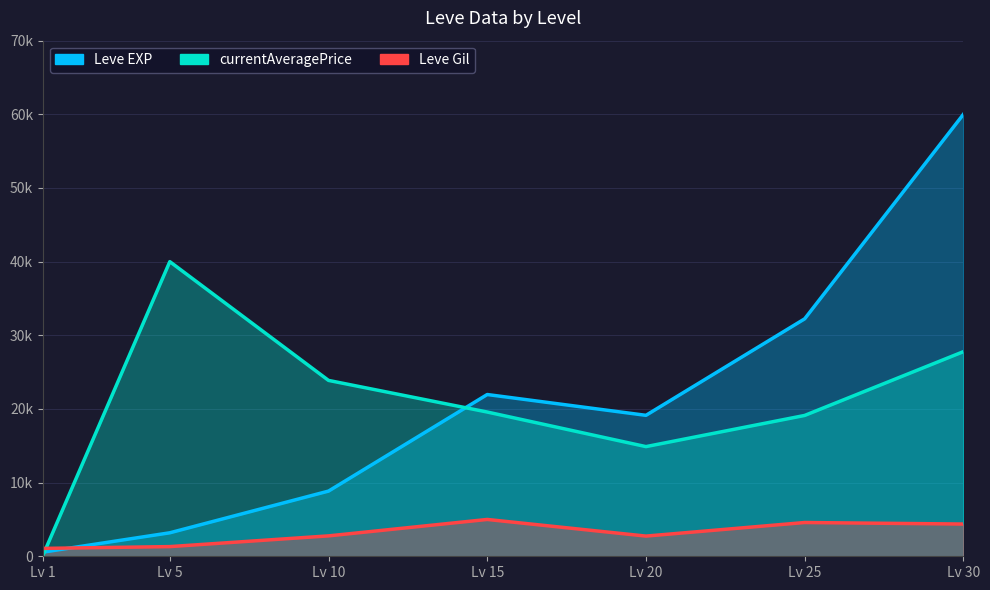

True or false: Leve EXP has more than 1 points higher than both neighbors.

False